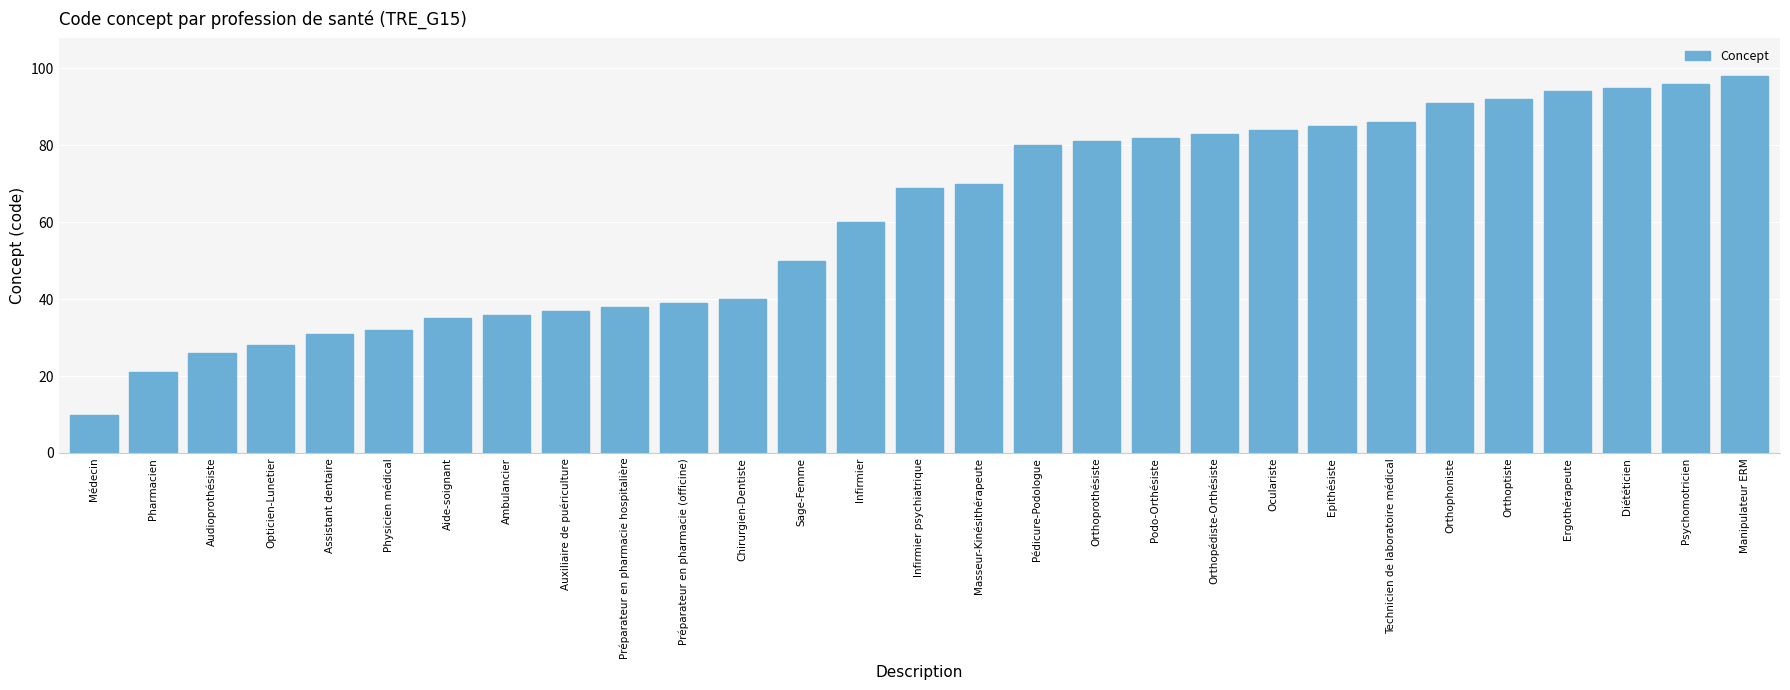

What is the average value?

61